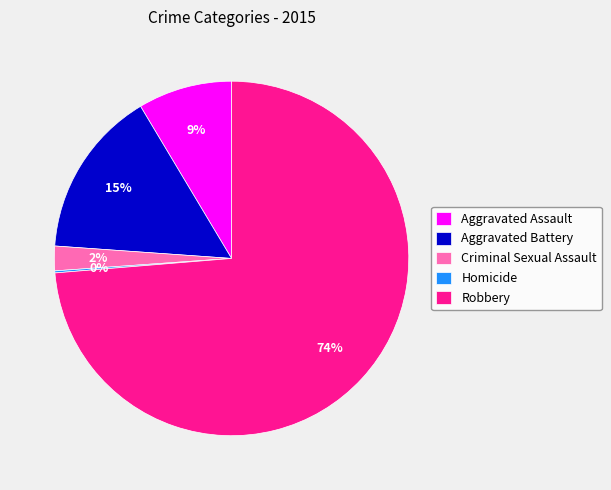

What percentage is the Criminal Sexual Assault slice, to the nearest percent?

2%